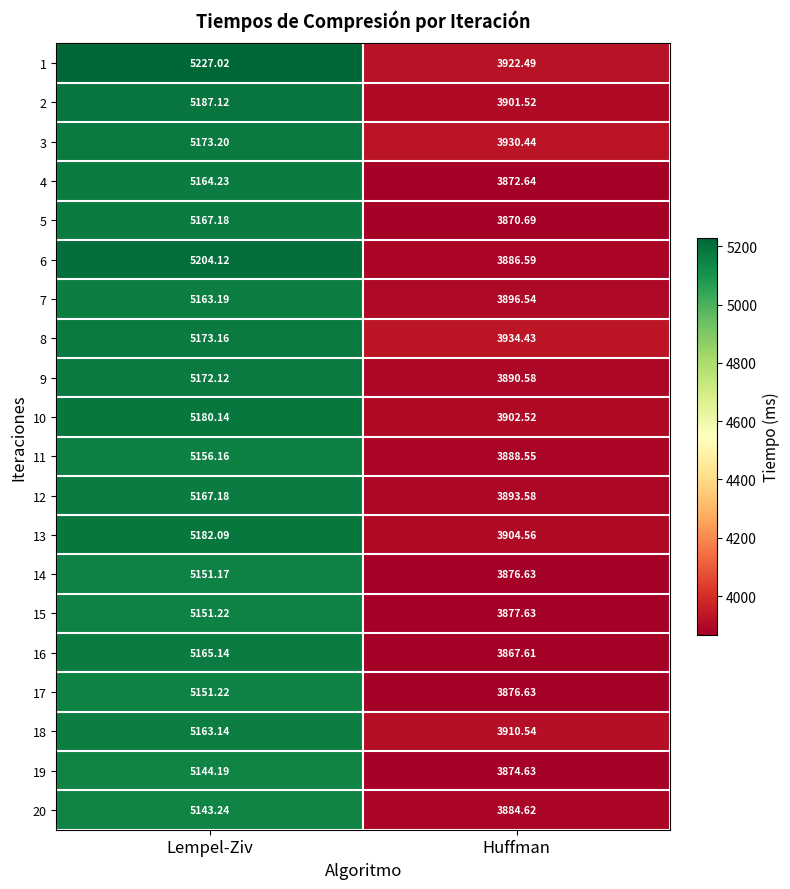

List the labels in order of 8 value, smallest first.

Huffman, Lempel-Ziv